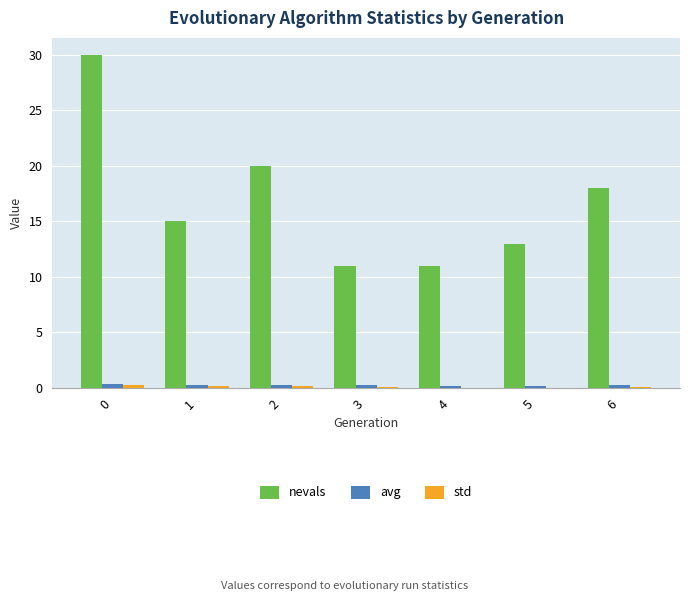

What is the highest value of the avg series?

0.3